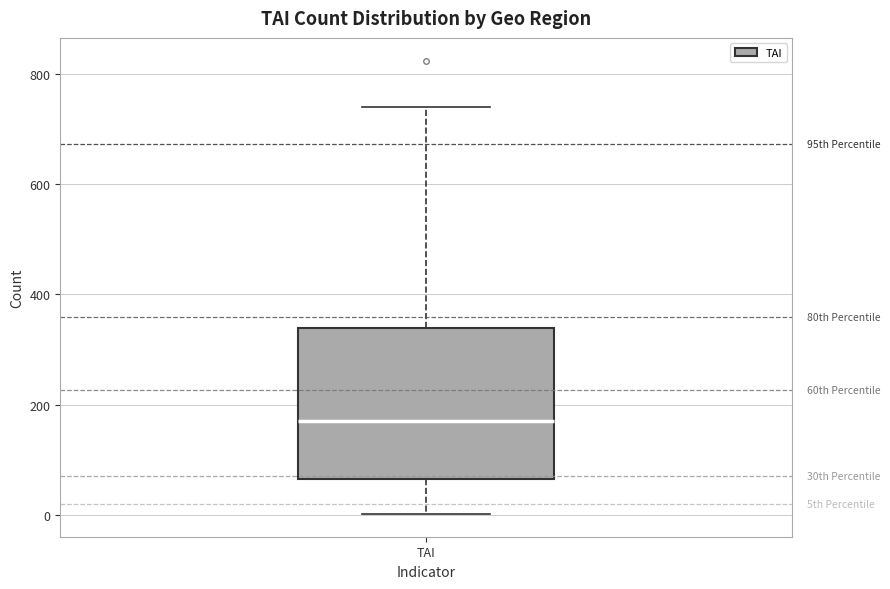

Read this box plot against the y-axis: the position of the median line, the range covered by the box, and the ends of both whiskers. The values are not printed on the chart, so give them approximately, as read against the axis.

median 180, box 60 to 340, whiskers 0 to 740